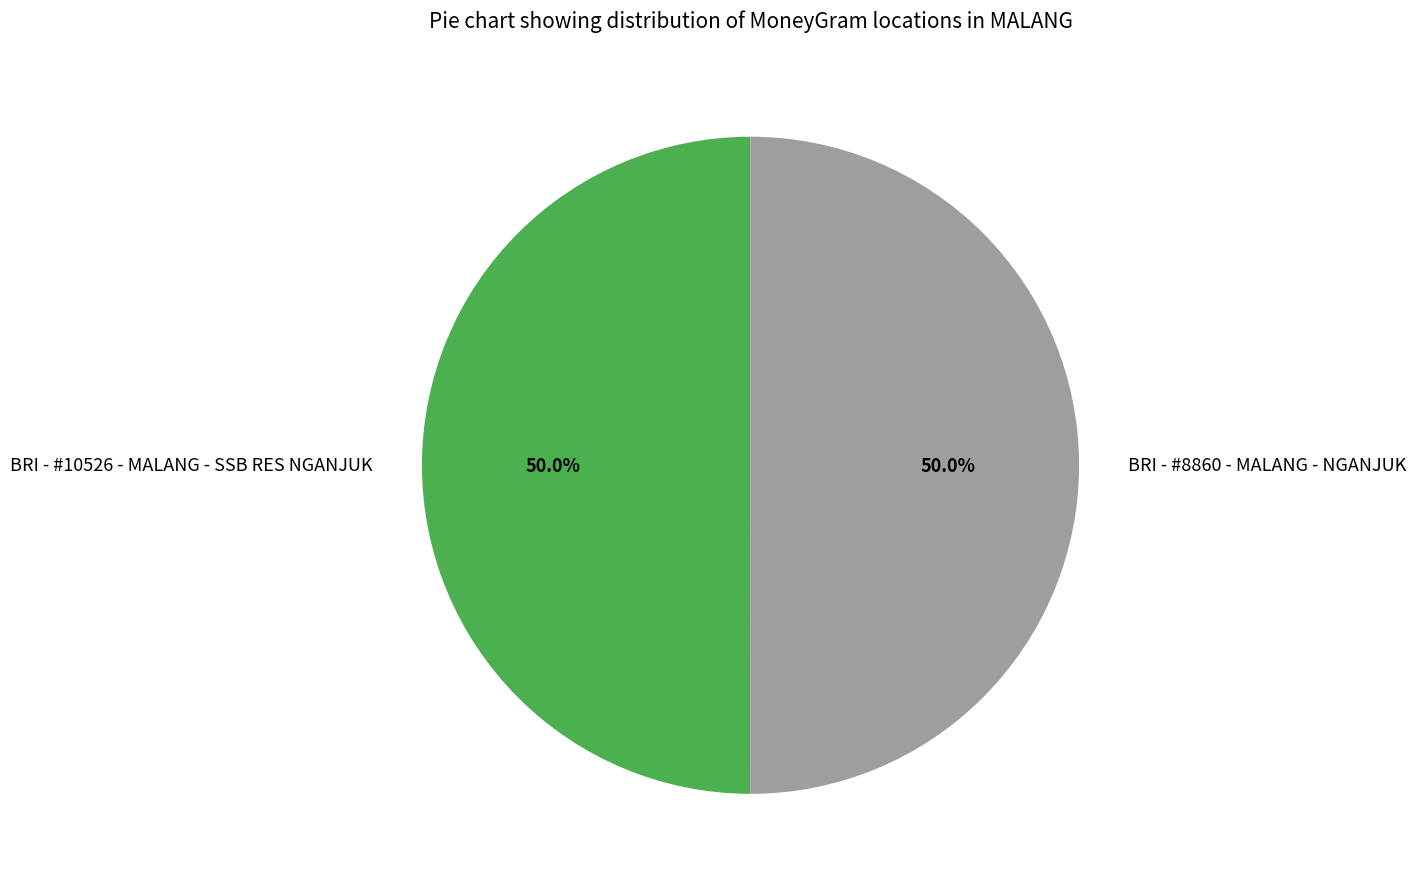

What portion of the pie excludes BRI - #10526 - MALANG - SSB RES NGANJUK?

50.0%